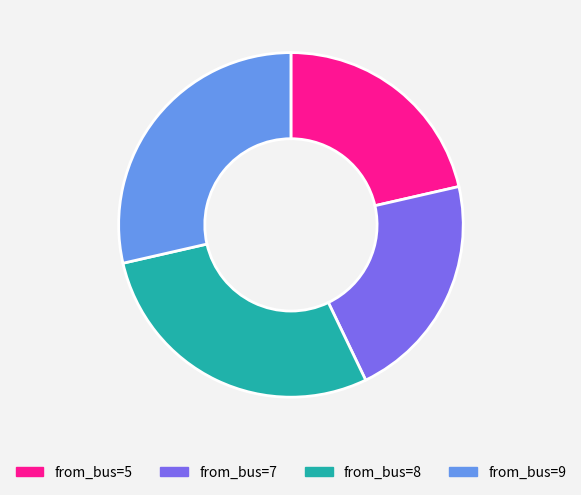

How many slices are in this pie chart?

4